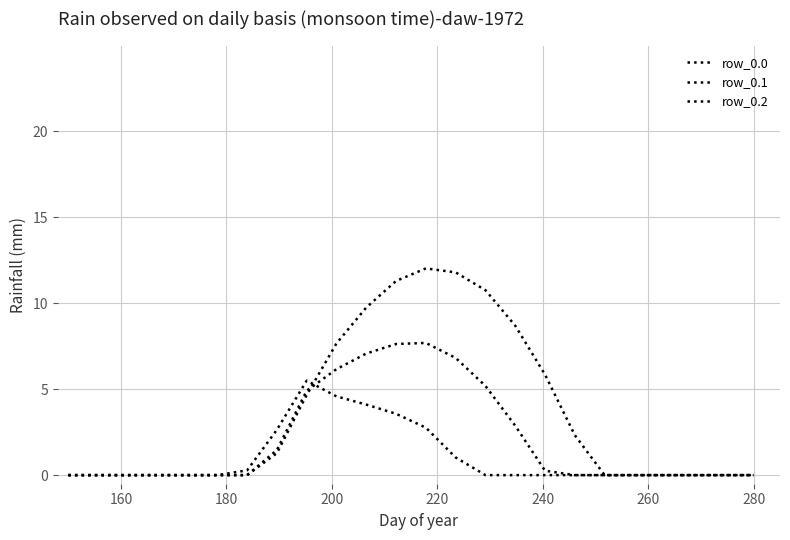

How many lines are shown in the chart?

3